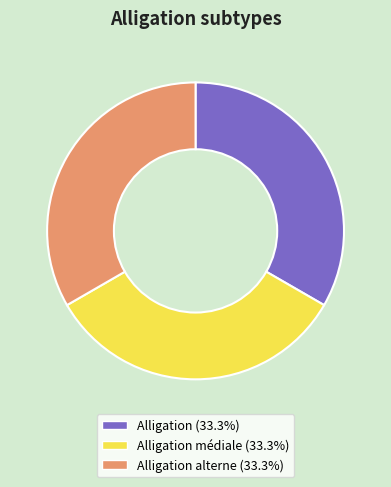

Does any single category account for the majority?

No